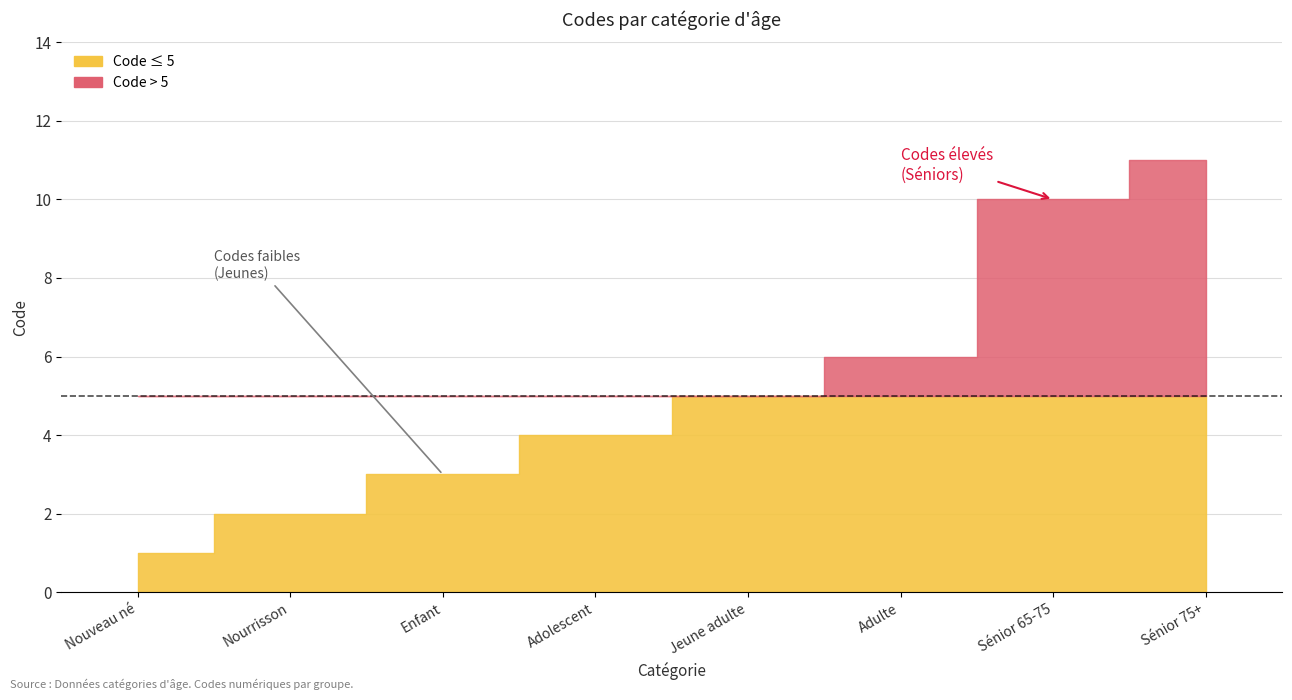

How many data points are less than 5?

4